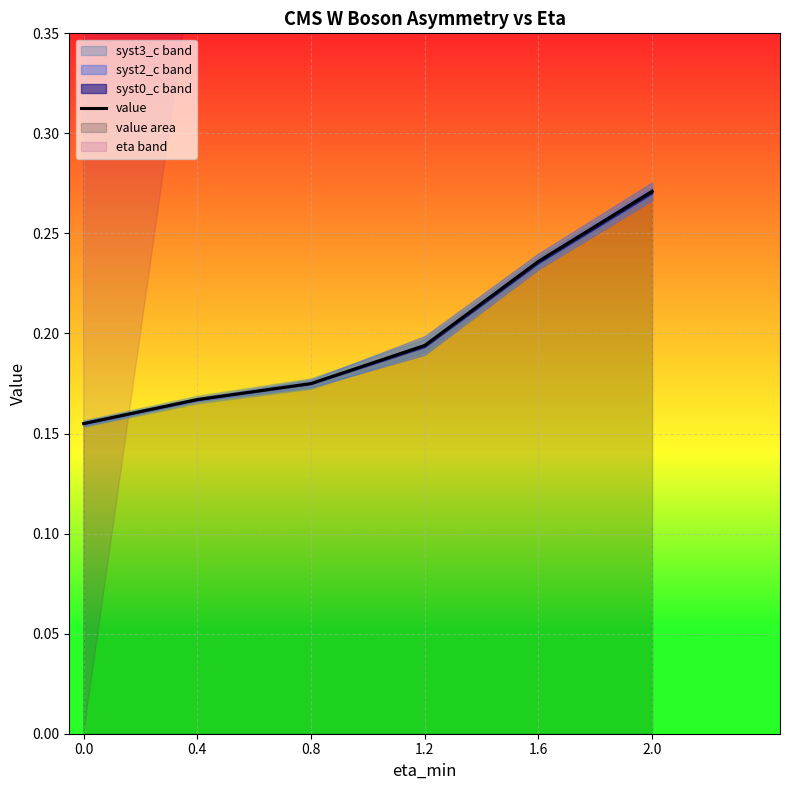

Is it true that the value at 0.8 is 0.1?

False